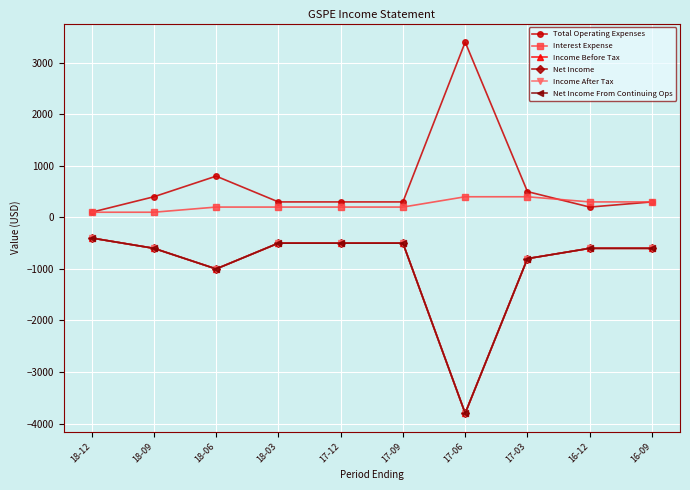

Where is Interest Expense nearest to the value 250?

18-06